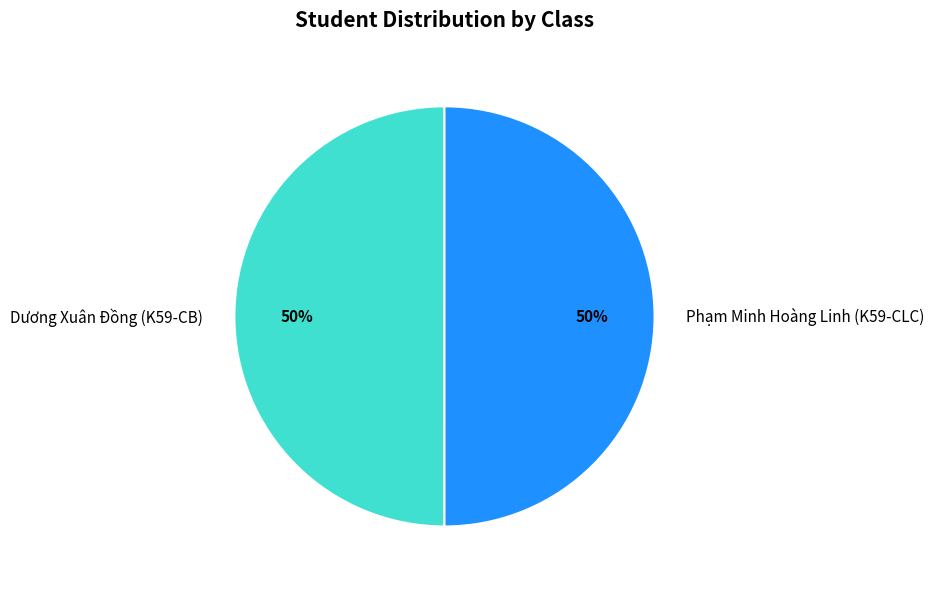

To the nearest percent, what percentage of the pie is Phạm Minh Hoàng Linh (K59-CLC)?

50%